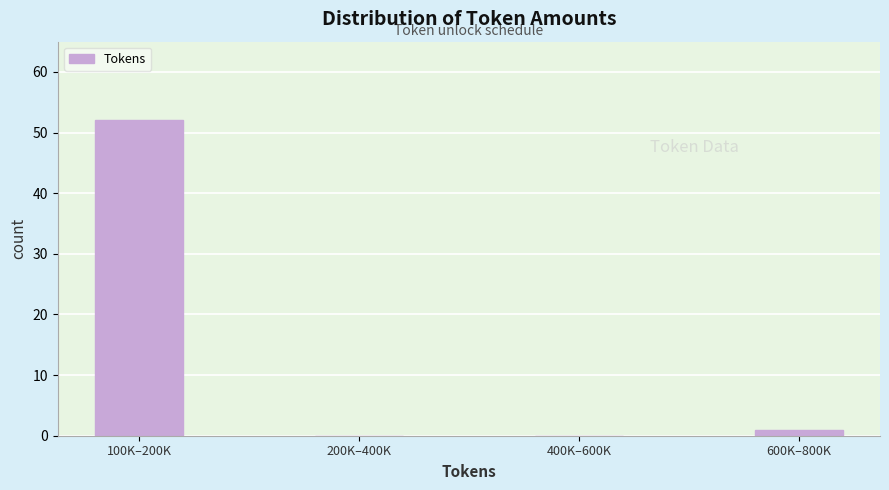

Reading left to right, what are all the values shown in this chart?

100K–200K=52	200K–400K=0	400K–600K=0	600K–800K=1